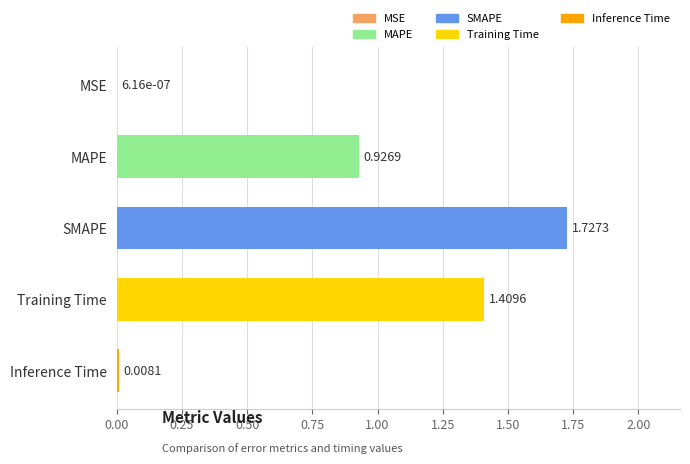

Are the bars horizontal?

Yes